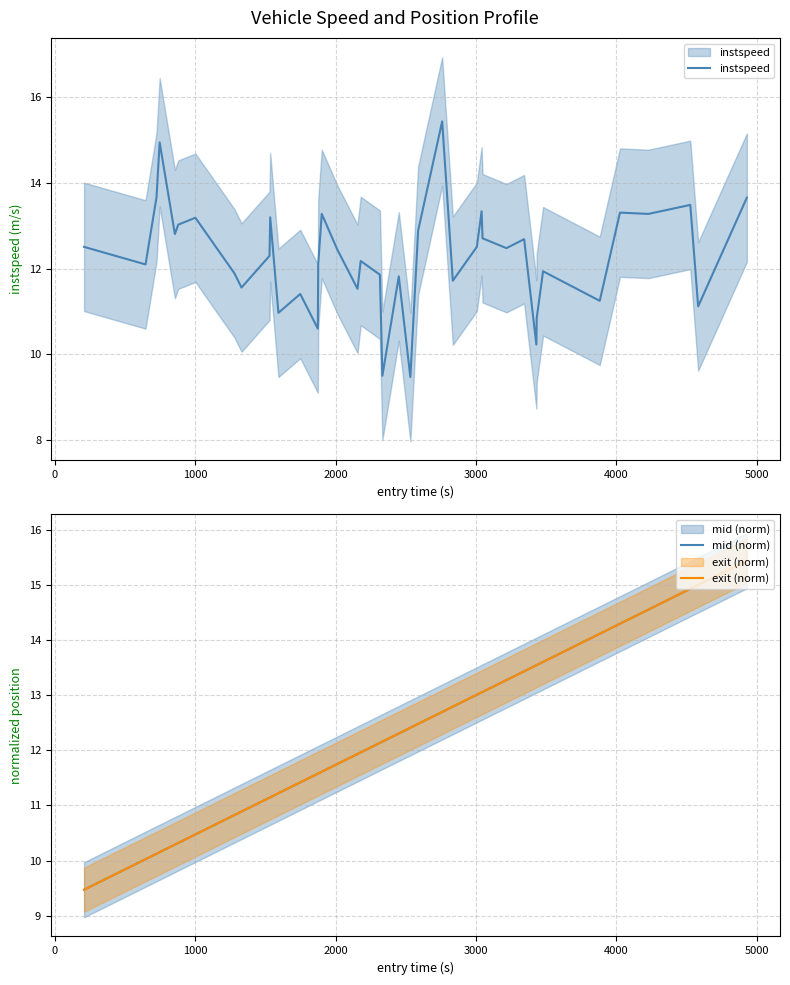

True or false: instspeed has a value of 17.0 at 3000.

False